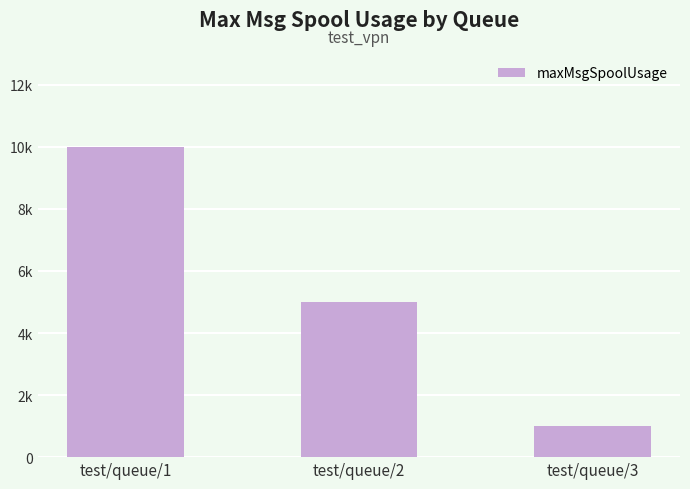

True or false: the data shows 2639 at test/queue/2.

False